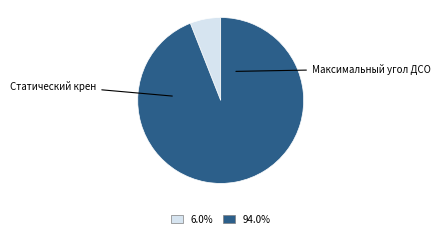

What is the largest slice in the pie chart?

Максимальный угол ДСО